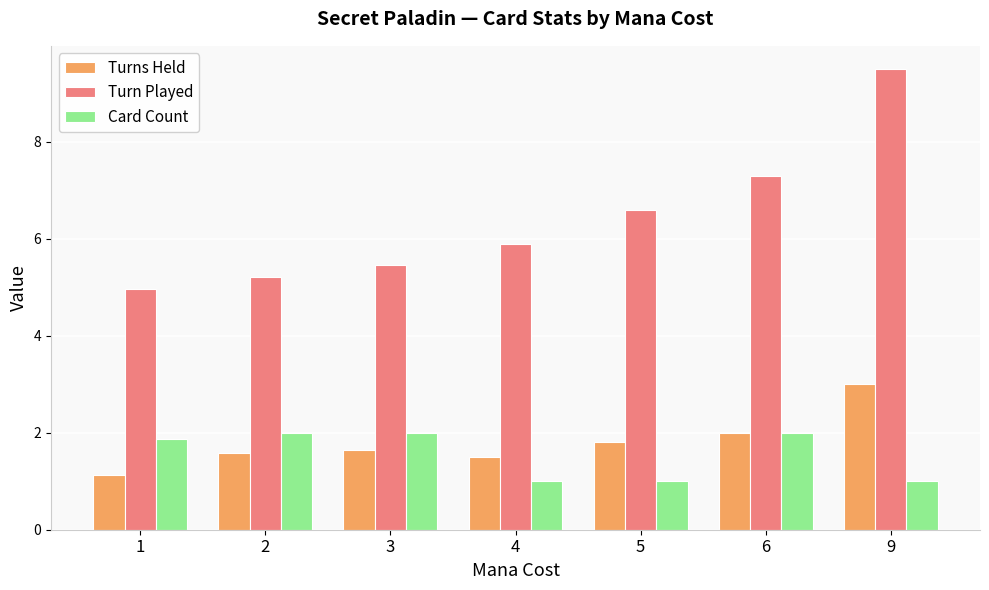

Which series has the largest range (max minus min)?

Turn Played